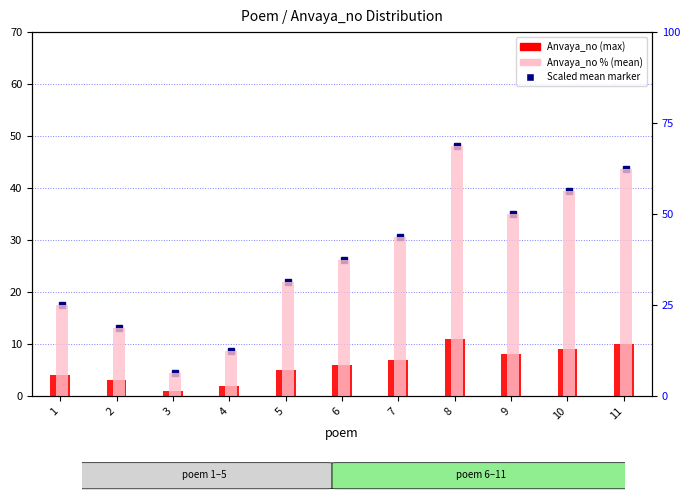

What is the highest value of the Anvaya_no (max) series?

11.0